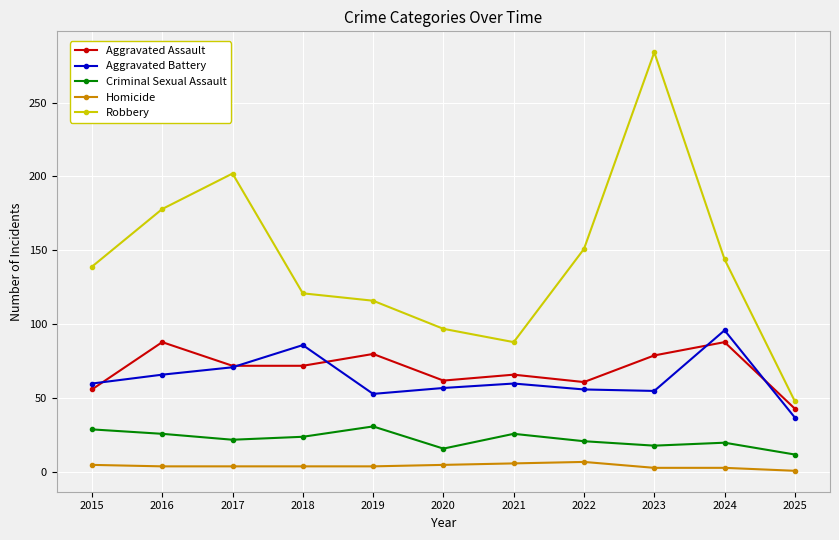

At which category does Robbery reach its first local peak?

2017